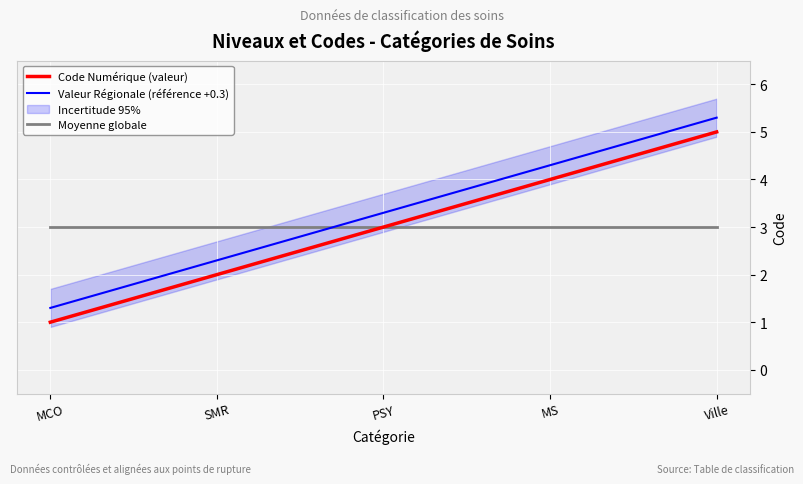

Between MCO and MS, which series saw the biggest shift?

Code Numérique (valeur)